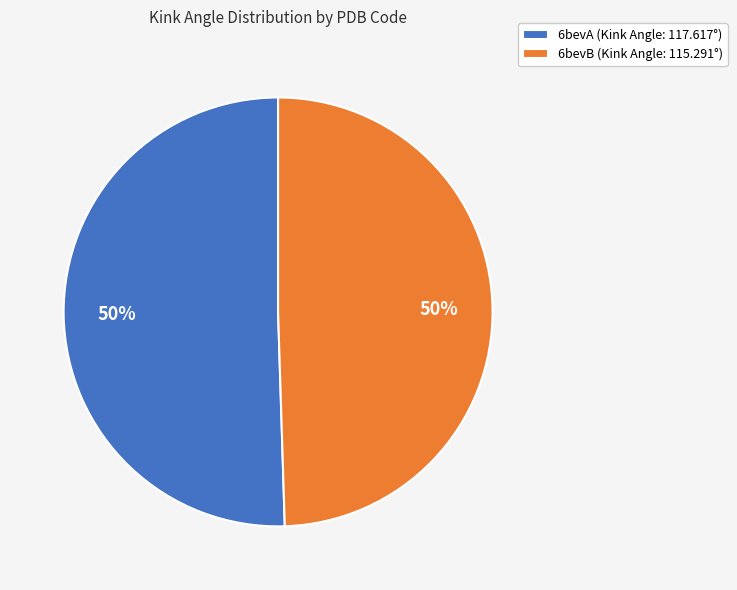

Count the number of slices in the pie.

2